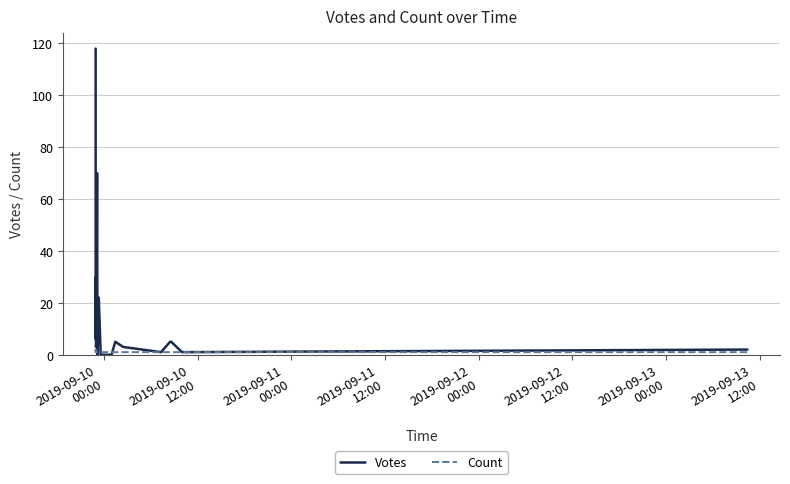

What is the label of the 7th point from the left?

2019-09-13
00:00